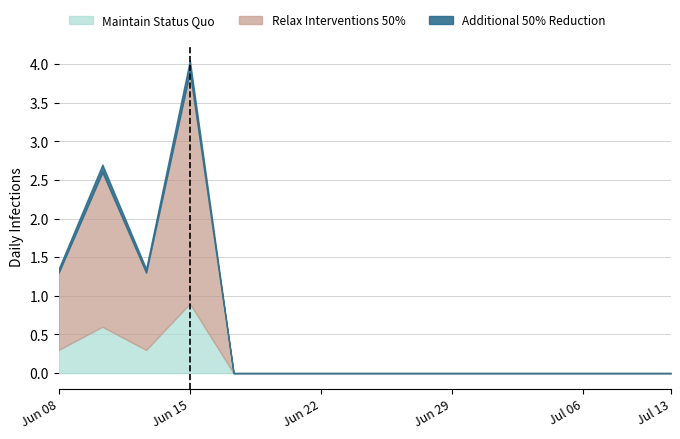

In Relax Interventions 50%, how many points are higher than both neighbors (excluding endpoints)?

2